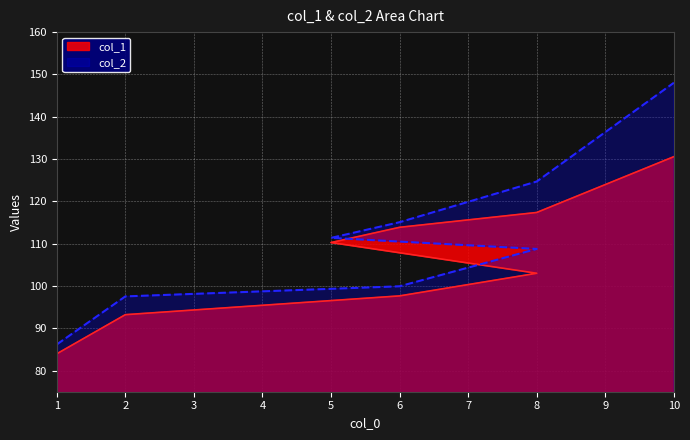

Reading left to right, extract all data points from this chart.

col_1: 1=84.0	2=93.2	6=97.7	8=103.0	5=110.3	6=113.9	8=117.4	10=130.6
col_2: 1=86.2	2=97.5	6=99.9	8=108.8	5=111.4	6=115.1	8=124.7	10=148.0